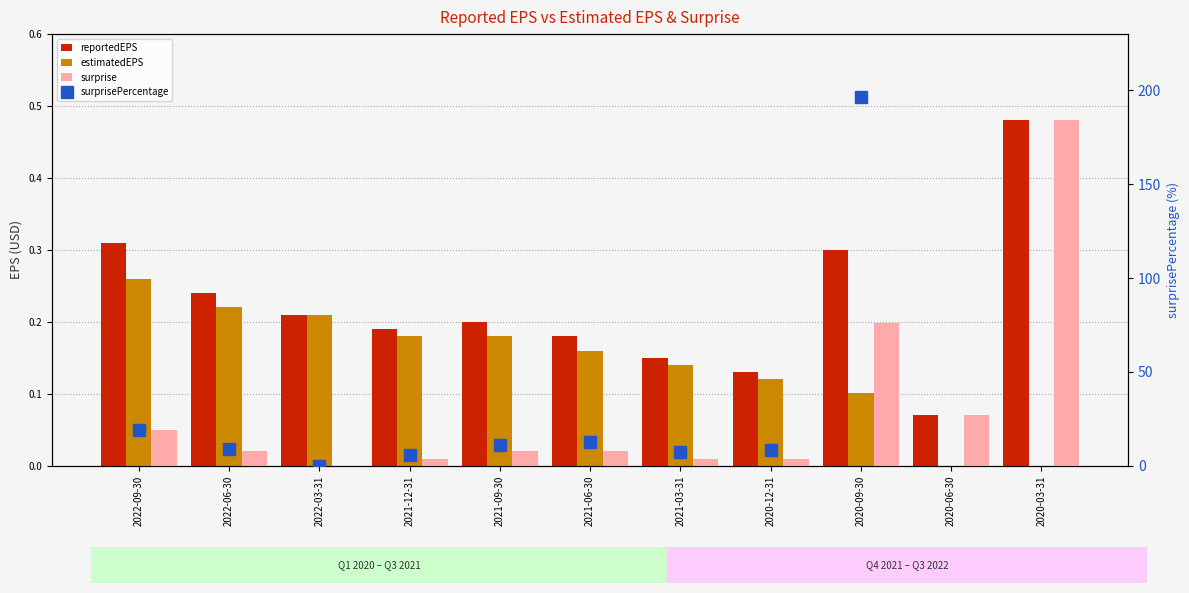

Which series has the largest range (max minus min)?

surprisePercentage